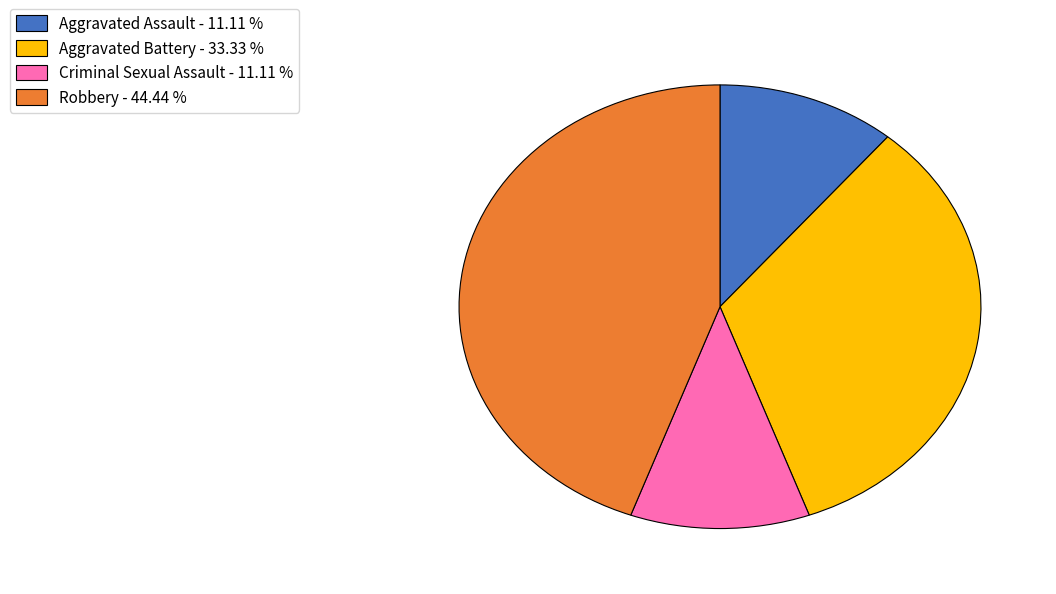

Which slice is the largest?

Robbery